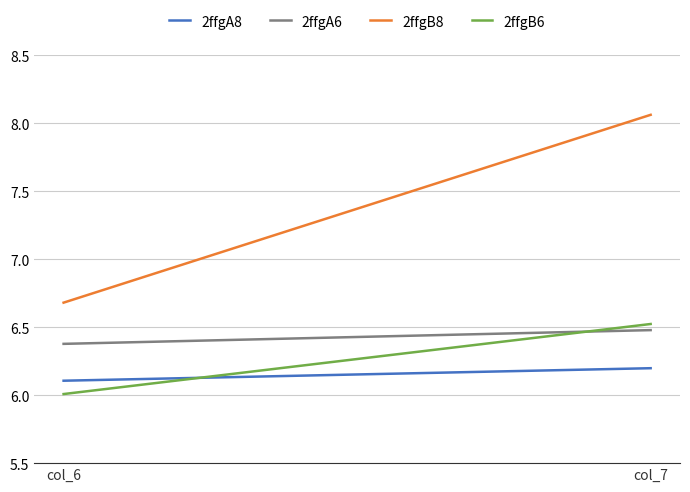

Does the chart display data point markers on the line(s)?

No